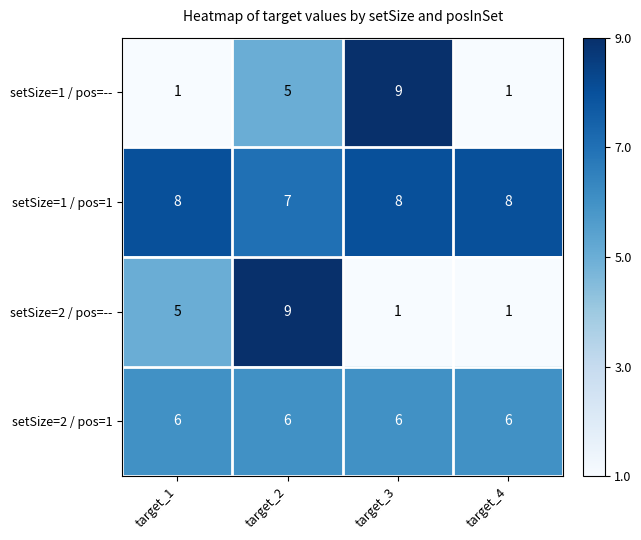

The value of setSize=1 / pos=1 at target_2 is 4. True or false?

False